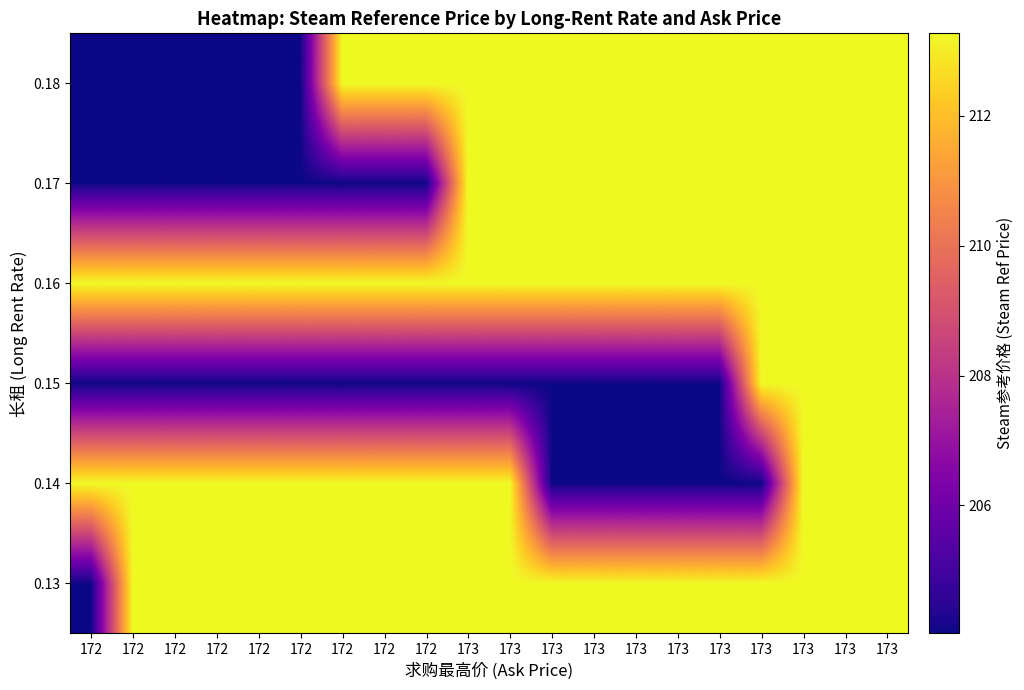

Reading right to left, transcribe all the data shown in this chart.

0.13: 173=213.3	173=213.3	173=213.3	173=213.3	173=213.3	173=213.3	173=213.3	173=213.3	173=213.3	173=213.3	173=213.3	172=213.3	172=213.3	172=213.3	172=213.3	172=213.3	172=213.3	172=213.3	172=213.3	172=204.0
0.14: 173=213.3	173=213.3	173=213.3	173=204.0	173=204.0	173=204.0	173=204.0	173=204.0	173=204.0	173=213.3	173=213.3	172=213.3	172=213.3	172=213.3	172=213.3	172=213.3	172=213.3	172=213.3	172=213.3	172=213.3
0.15: 173=213.3	173=213.3	173=213.3	173=213.3	173=204.0	173=204.0	173=204.0	173=204.0	173=204.0	173=204.0	173=204.0	172=204.0	172=204.0	172=204.0	172=204.0	172=204.0	172=204.0	172=204.0	172=204.0	172=204.0
0.16: 173=213.3	173=213.3	173=213.3	173=213.3	173=213.3	173=213.3	173=213.3	173=213.3	173=213.3	173=213.3	173=213.3	172=213.3	172=213.3	172=213.3	172=213.3	172=213.3	172=213.3	172=213.3	172=213.3	172=213.3
0.17: 173=213.3	173=213.3	173=213.3	173=213.3	173=213.3	173=213.3	173=213.3	173=213.3	173=213.3	173=213.3	173=213.3	172=204.0	172=204.0	172=204.0	172=204.0	172=204.0	172=204.0	172=204.0	172=204.0	172=204.0
0.18: 173=213.3	173=213.3	173=213.3	173=213.3	173=213.3	173=213.3	173=213.3	173=213.3	173=213.3	173=213.3	173=213.3	172=213.3	172=213.3	172=213.3	172=204.0	172=204.0	172=204.0	172=204.0	172=204.0	172=204.0